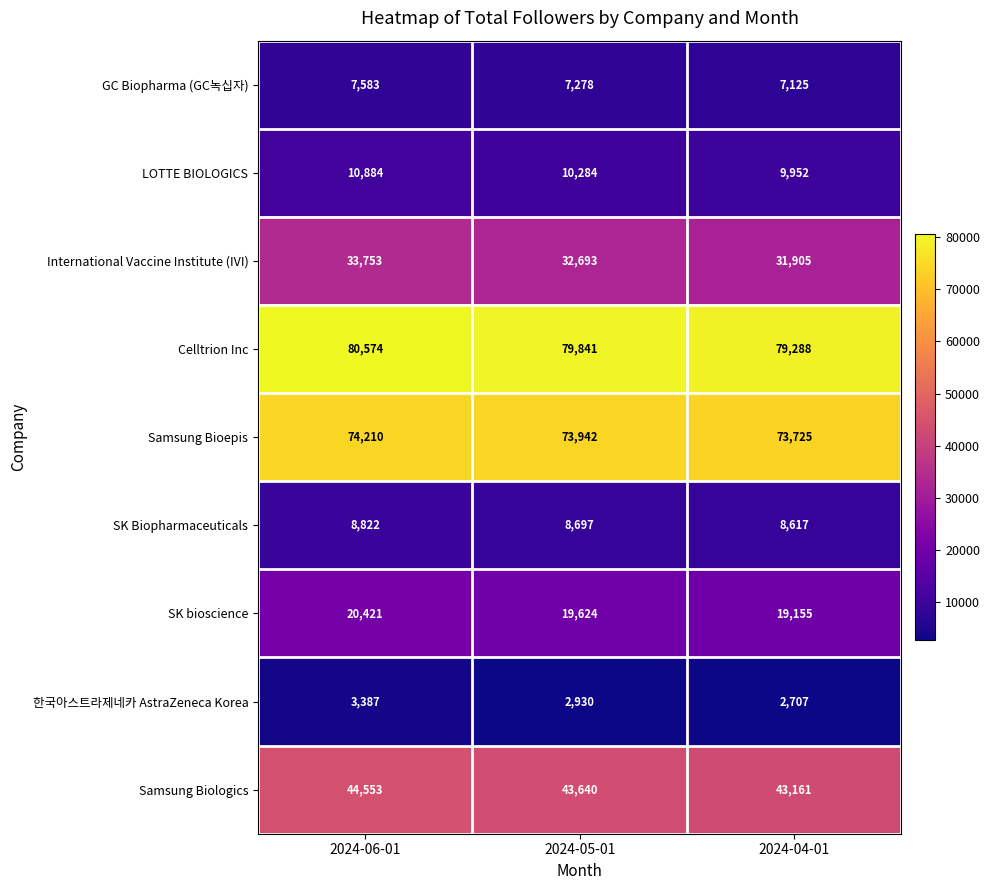

What is the sum of all Celltrion Inc values?

239703